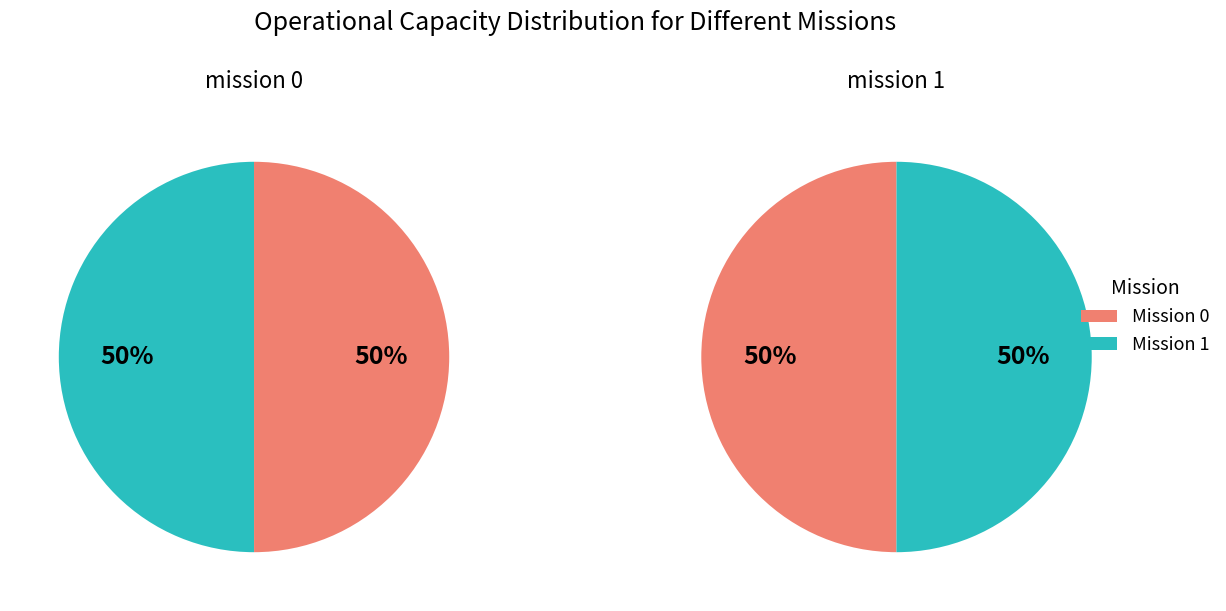

Is it true that 0 is 41% of the pie?

False